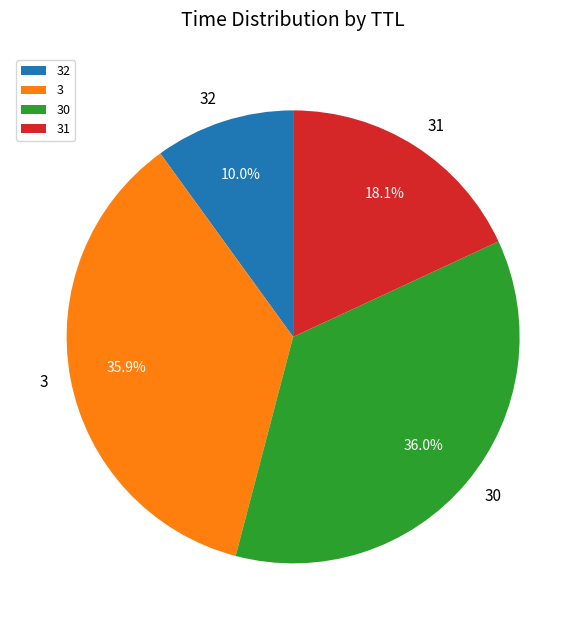

To the nearest percent, what percentage of the pie is 32?

10%